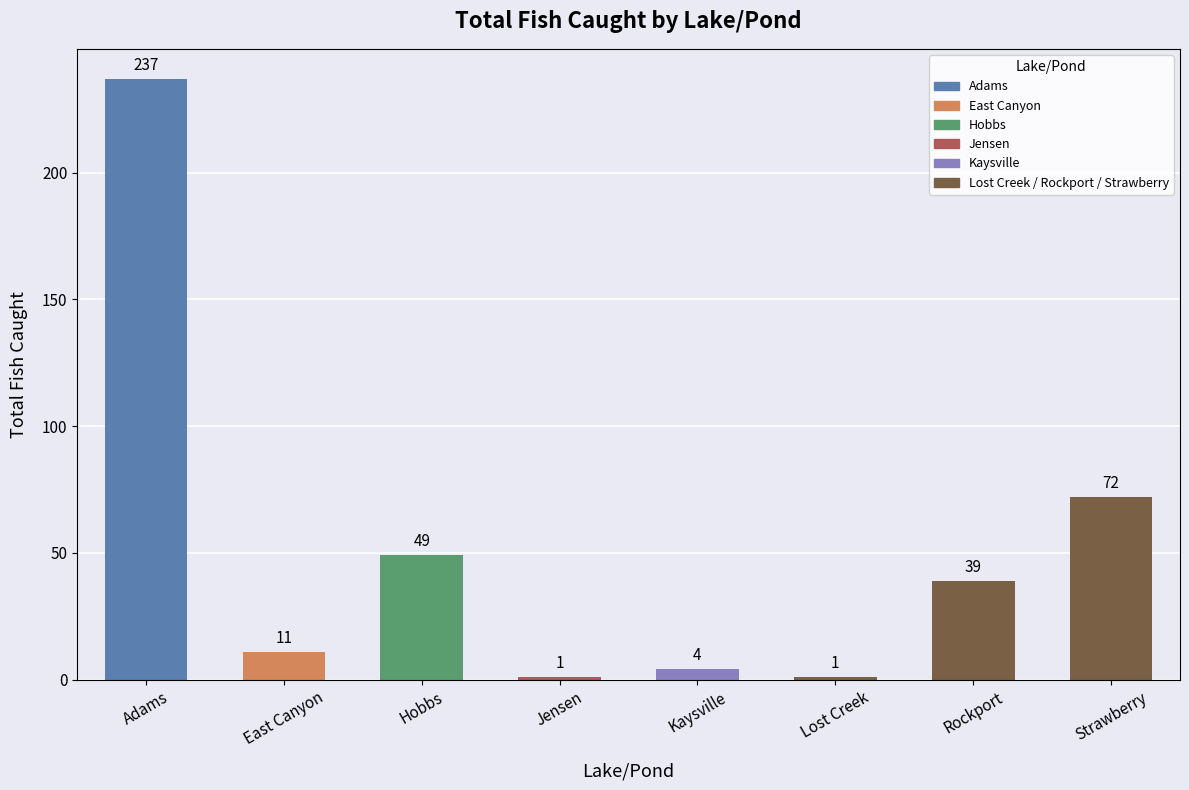

Which has a higher value, Strawberry or Jensen?

Strawberry